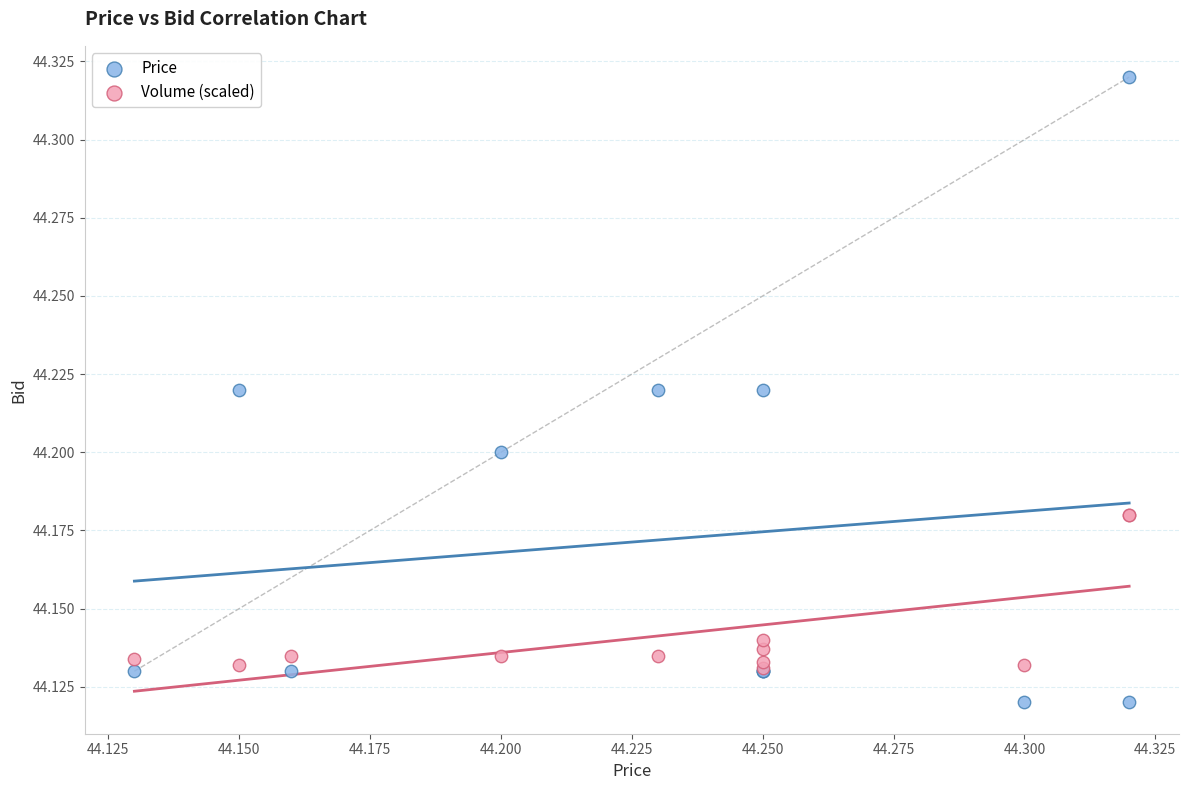

Which series reaches the minimum Y coordinate?

Price